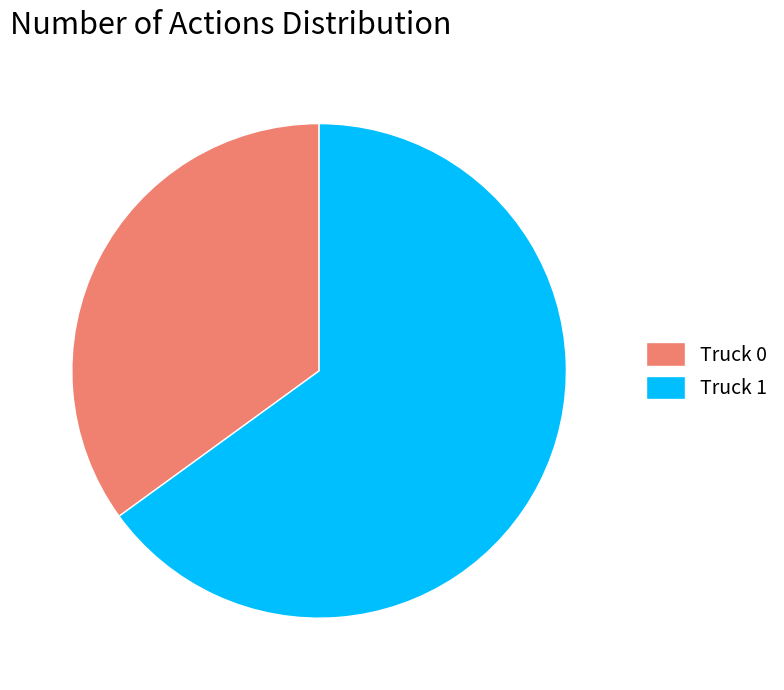

Which category has the biggest portion of the pie?

Truck 1